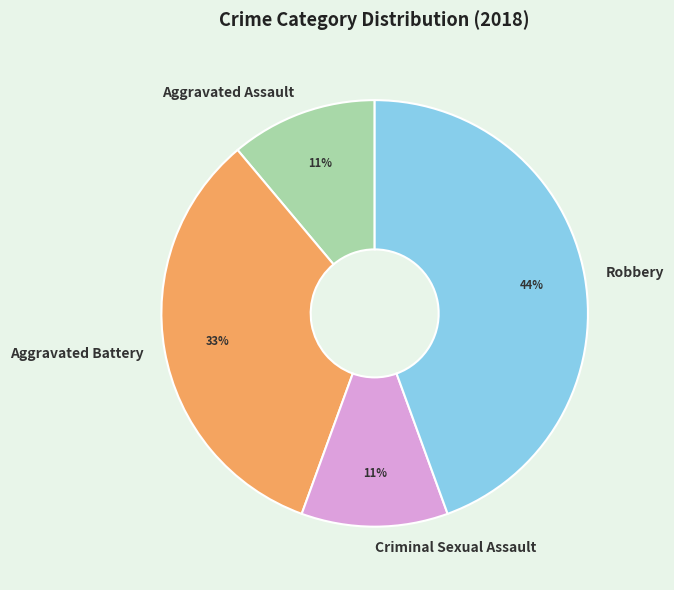

How many slices are in this pie chart?

4